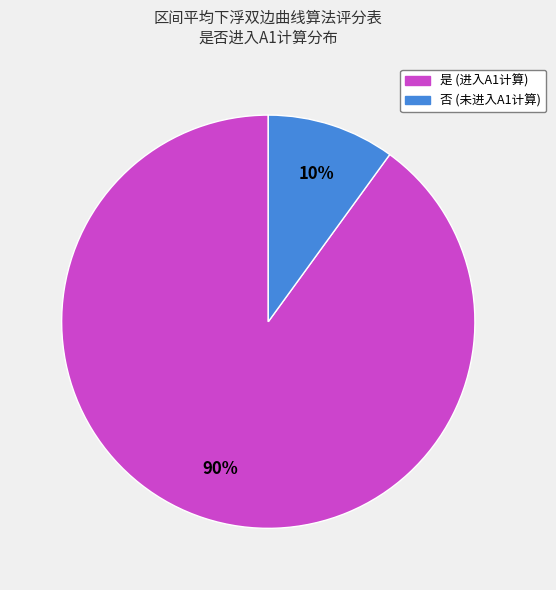

Combined, do 是 and 否 account for over 50%?

Yes